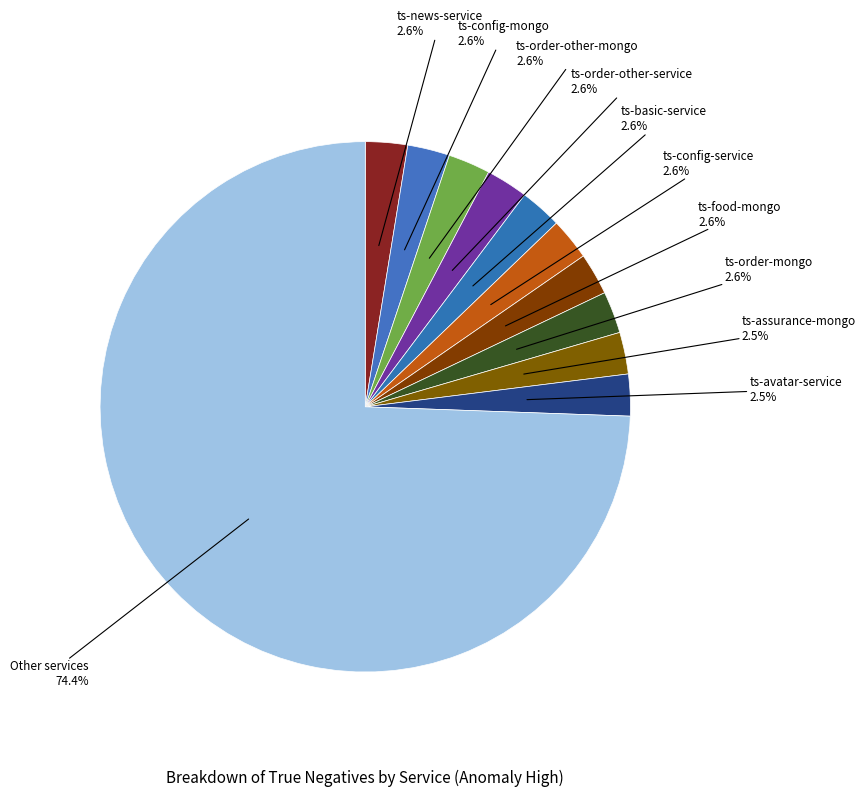

How many slices are in this pie chart?

11